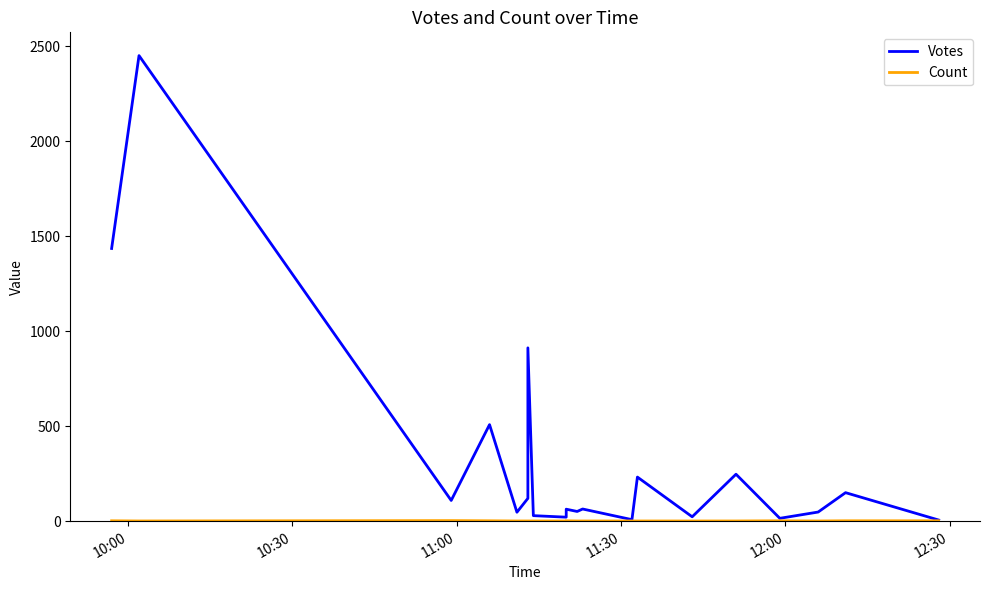

At which label does Votes first exceed 64?

10:00